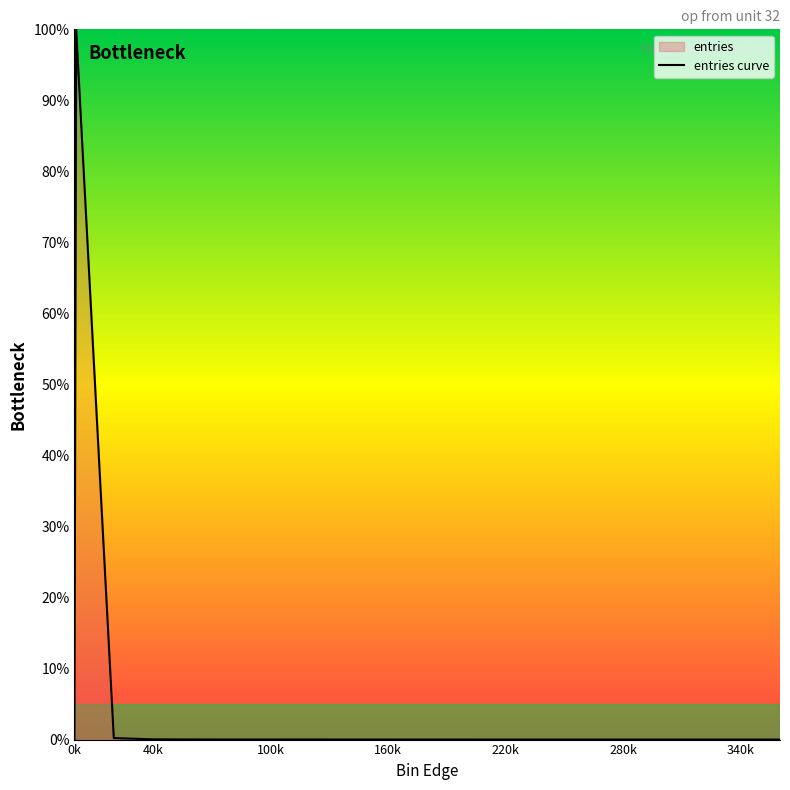

Does the chart display data point markers on the line(s)?

No